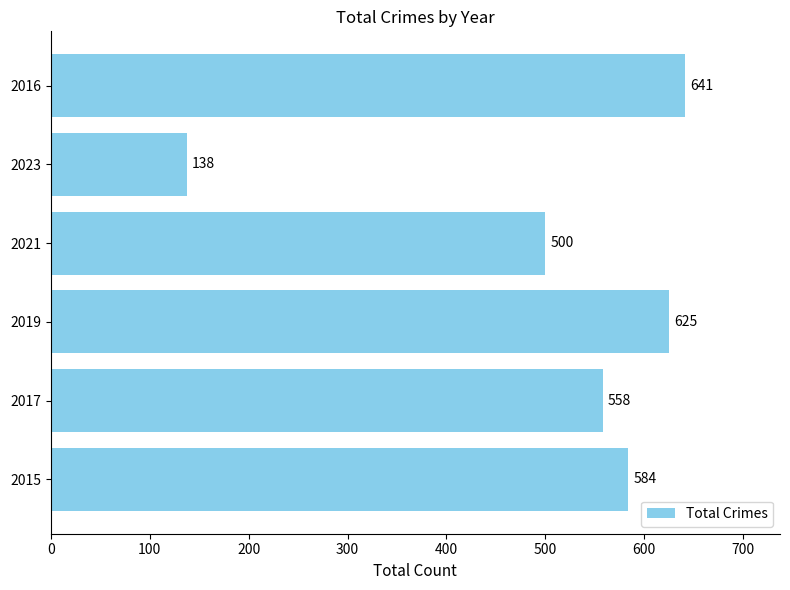

What is the difference between the maximum and minimum values?

503